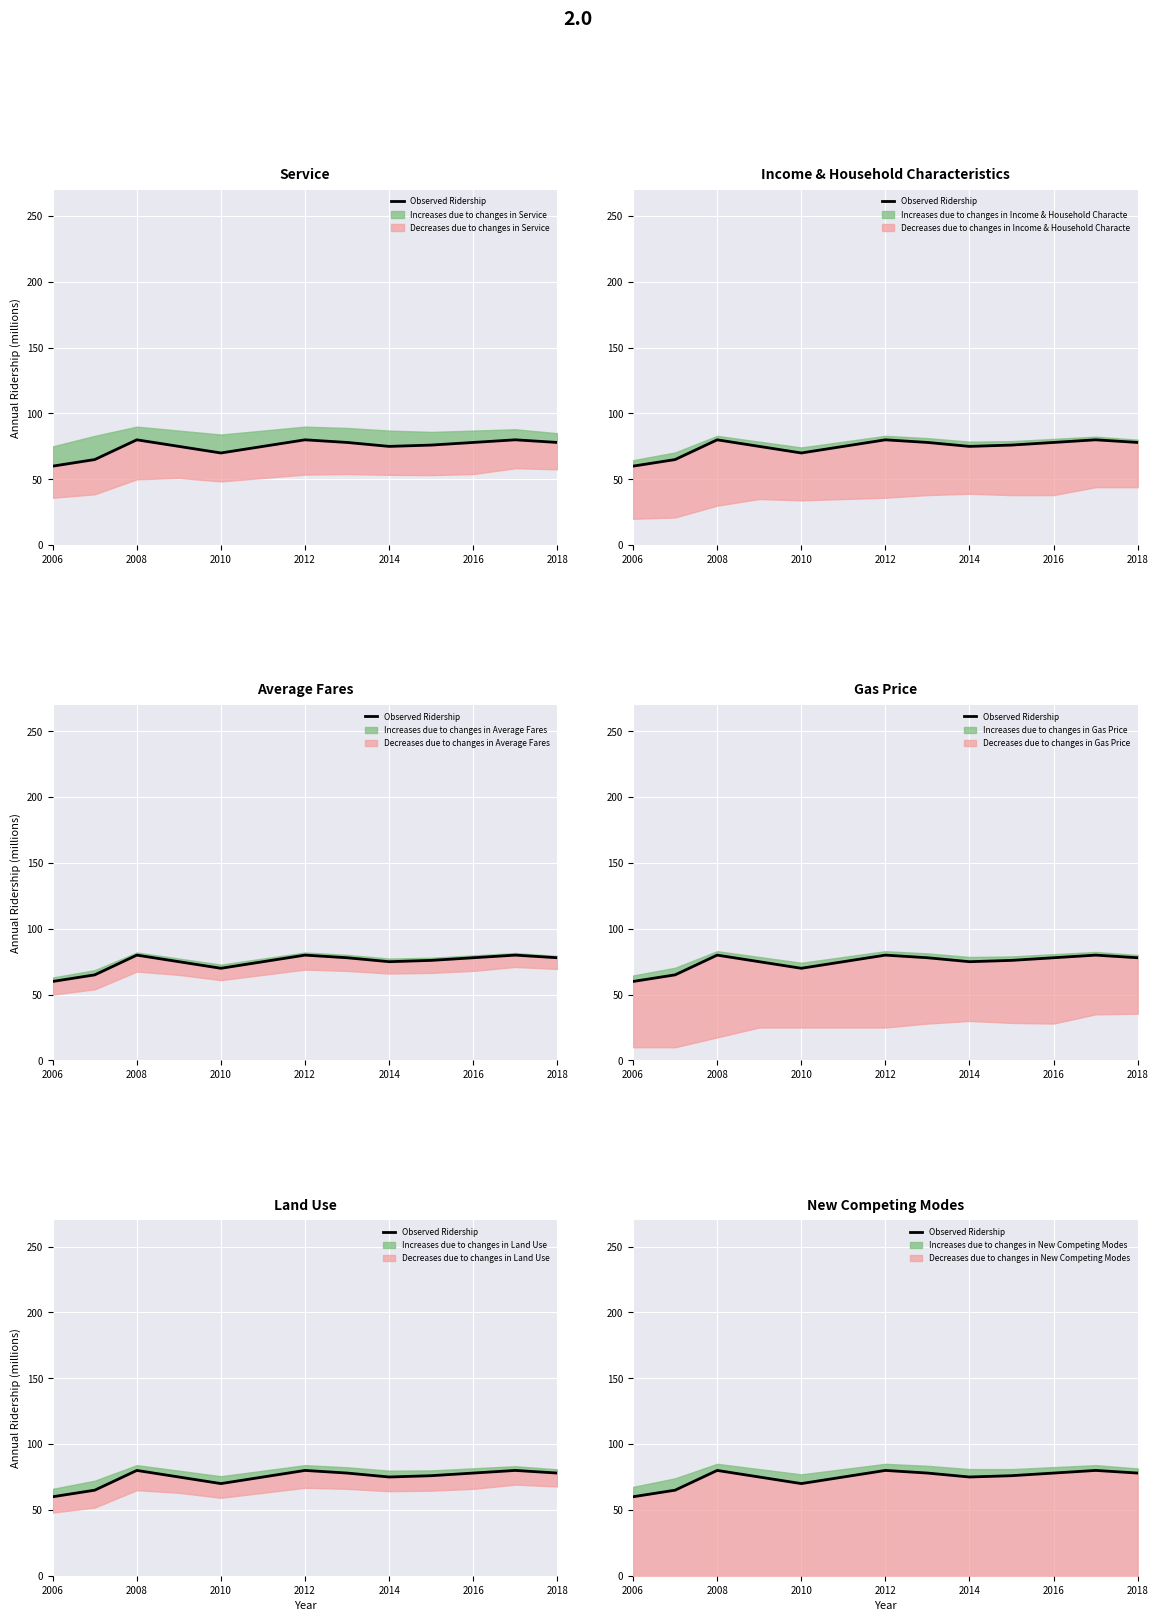

What is the label of the 1st point from the left?

2006